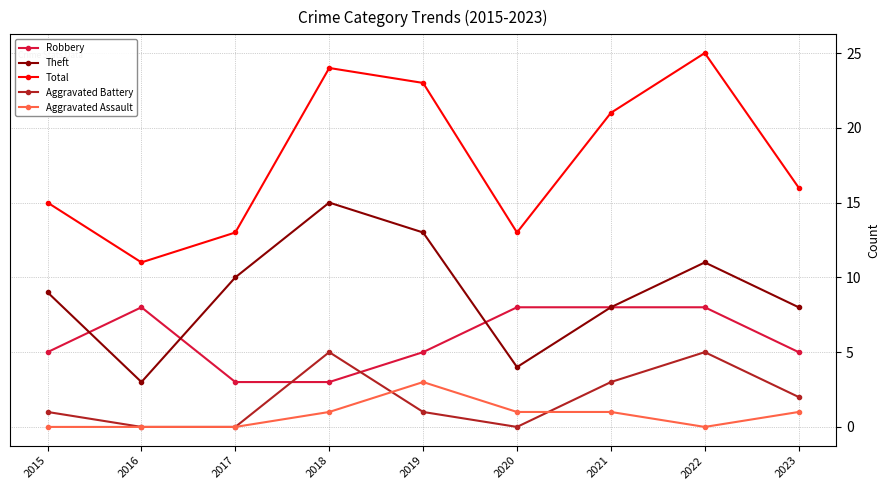

What is the approximate value of Robbery at 2022?

8